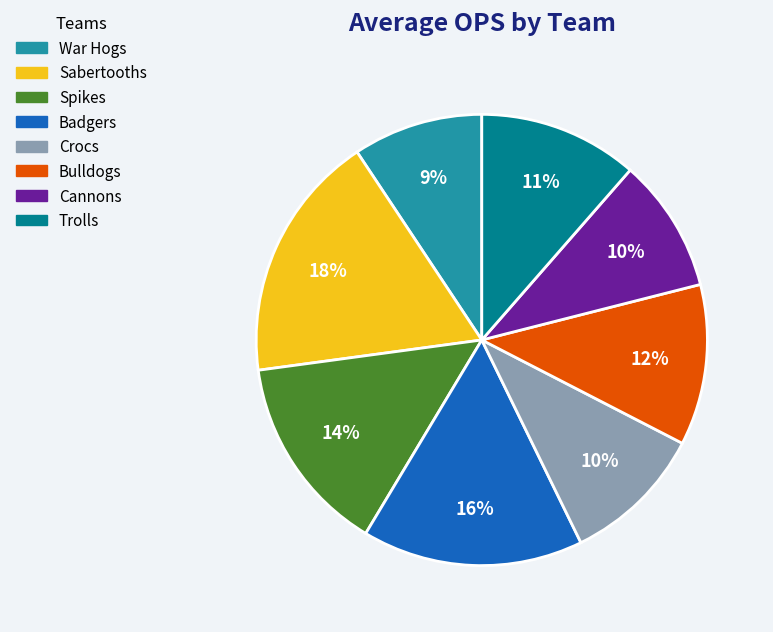

Combined, do Badgers and Cannons account for over 50%?

No